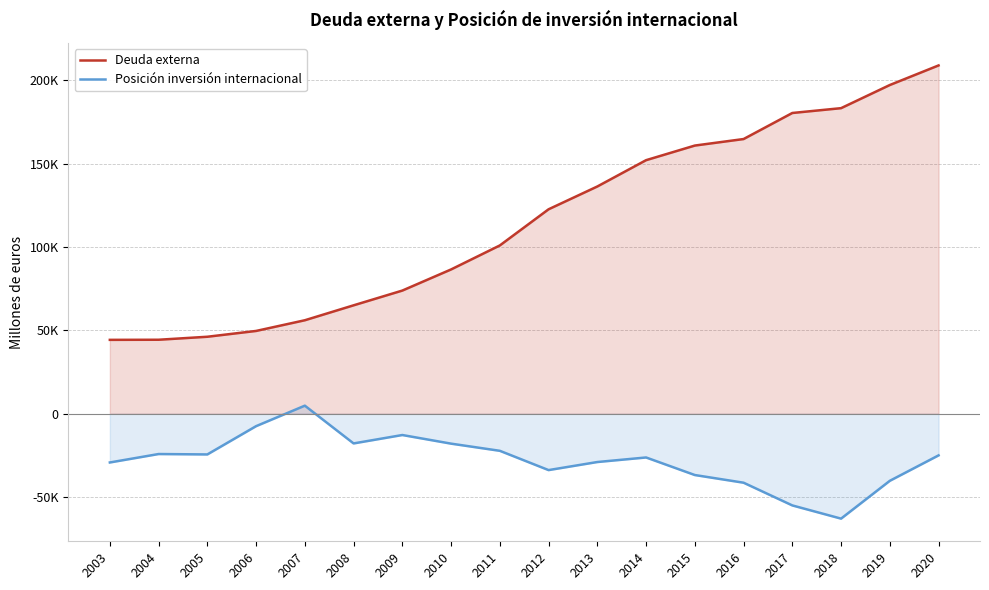

How many lines are shown in the chart?

2